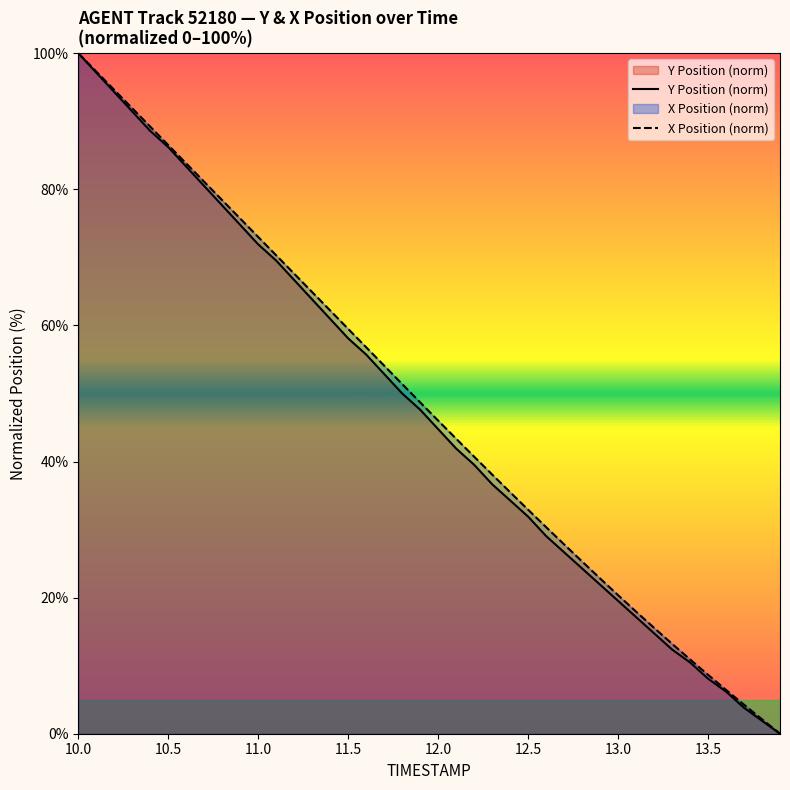

What is the greatest value displayed?

100.0